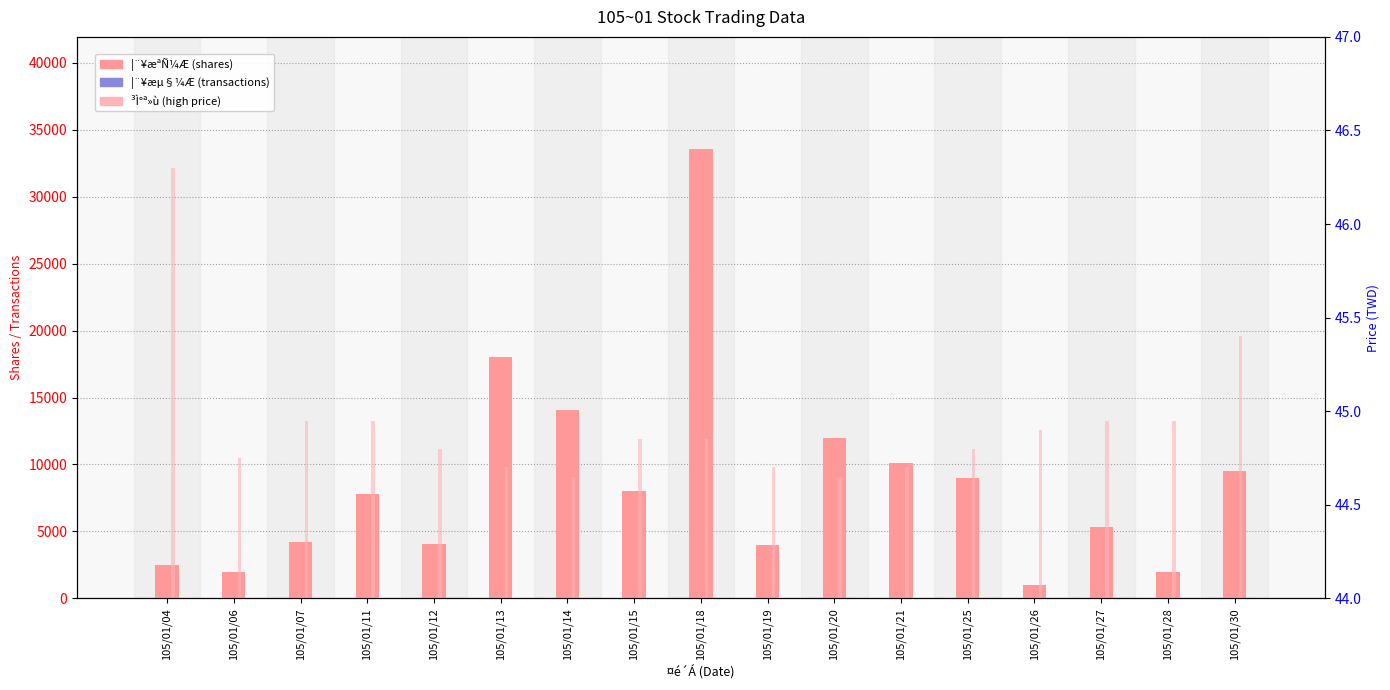

Rank the categories by ¦¨¥æªÑ¼Æ (shares) value from lowest to highest.

105/01/26, 105/01/06, 105/01/28, 105/01/04, 105/01/19, 105/01/12, 105/01/07, 105/01/27, 105/01/11, 105/01/15, 105/01/25, 105/01/30, 105/01/21, 105/01/20, 105/01/14, 105/01/13, 105/01/18